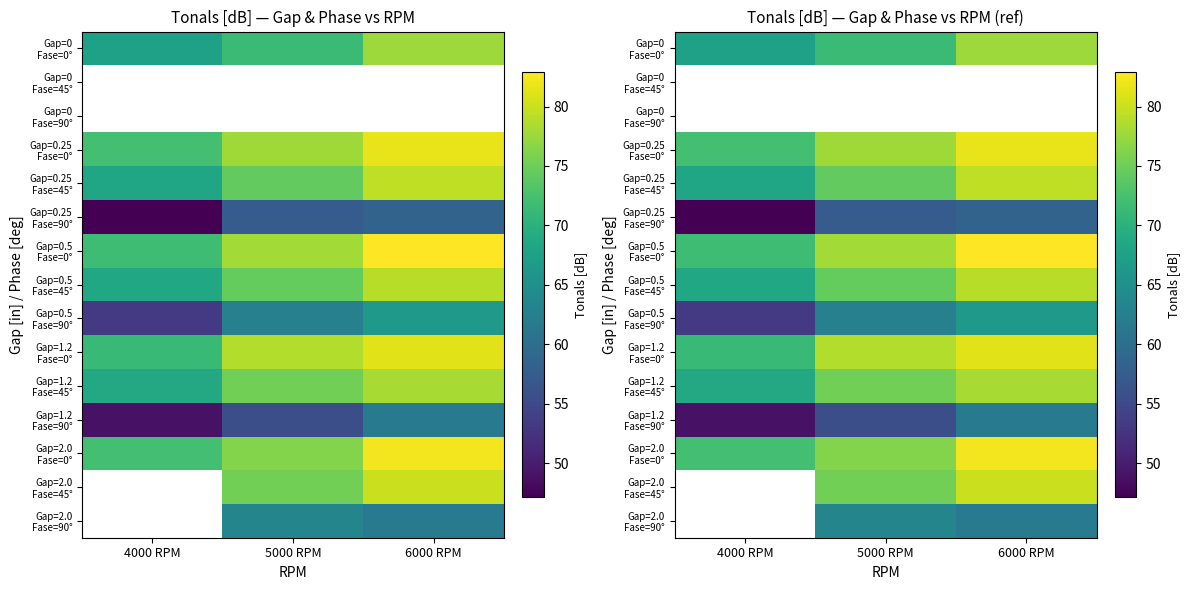

Rank the categories by Gap=0.5 Fase=45° value from lowest to highest.

4000 RPM, 5000 RPM, 6000 RPM